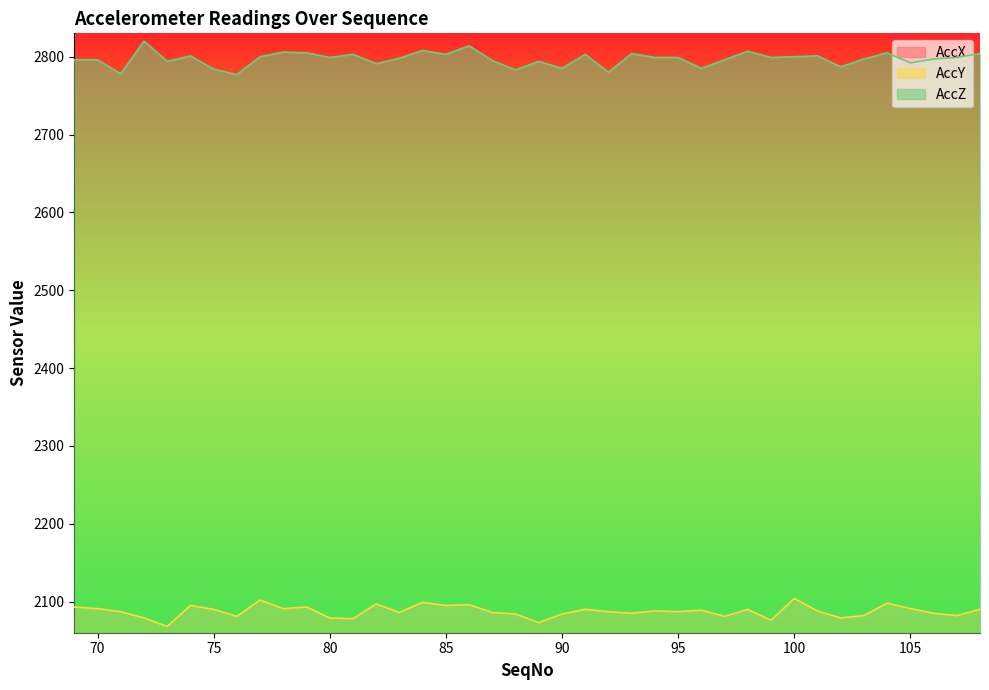

True or false: AccZ and AccY cross at least once.

False